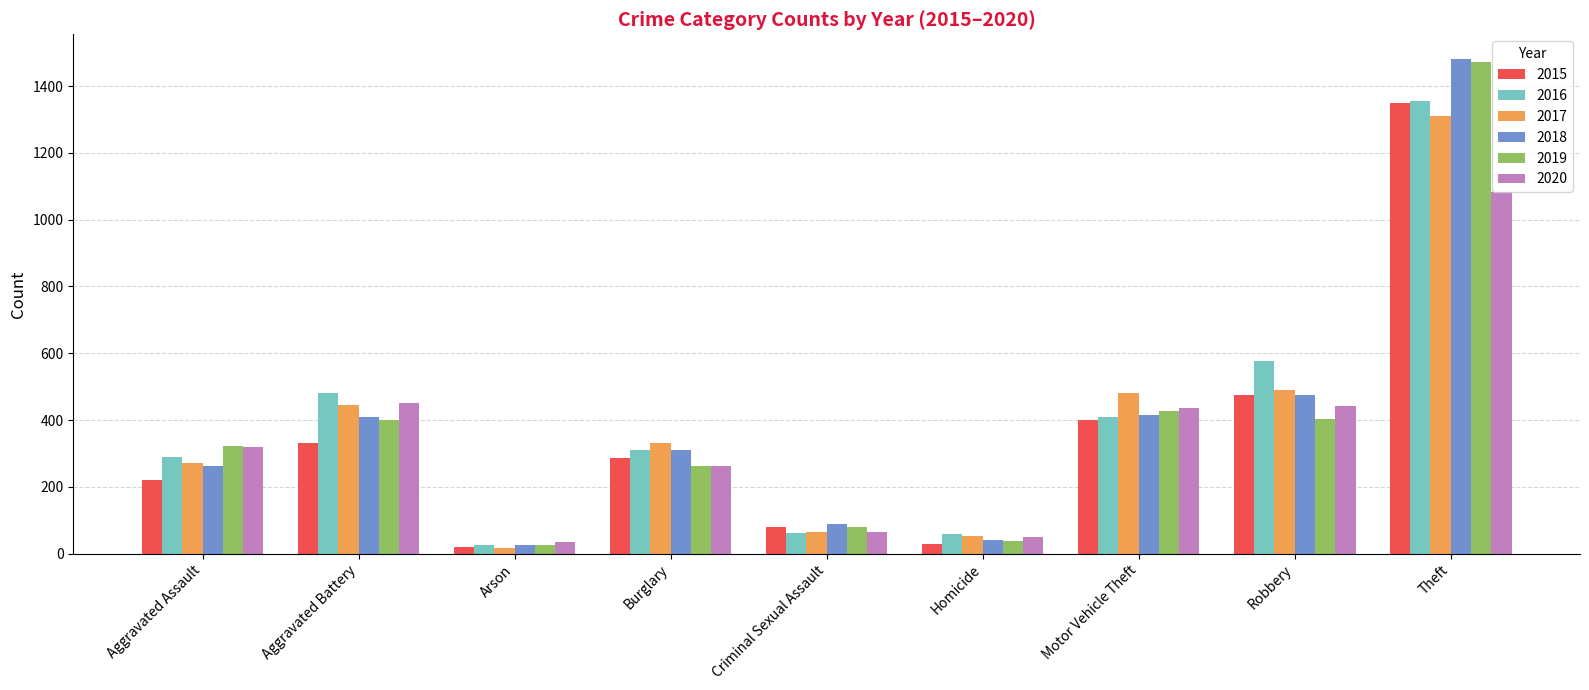

True or false: 2019 has a value of 262 at Burglary.

True